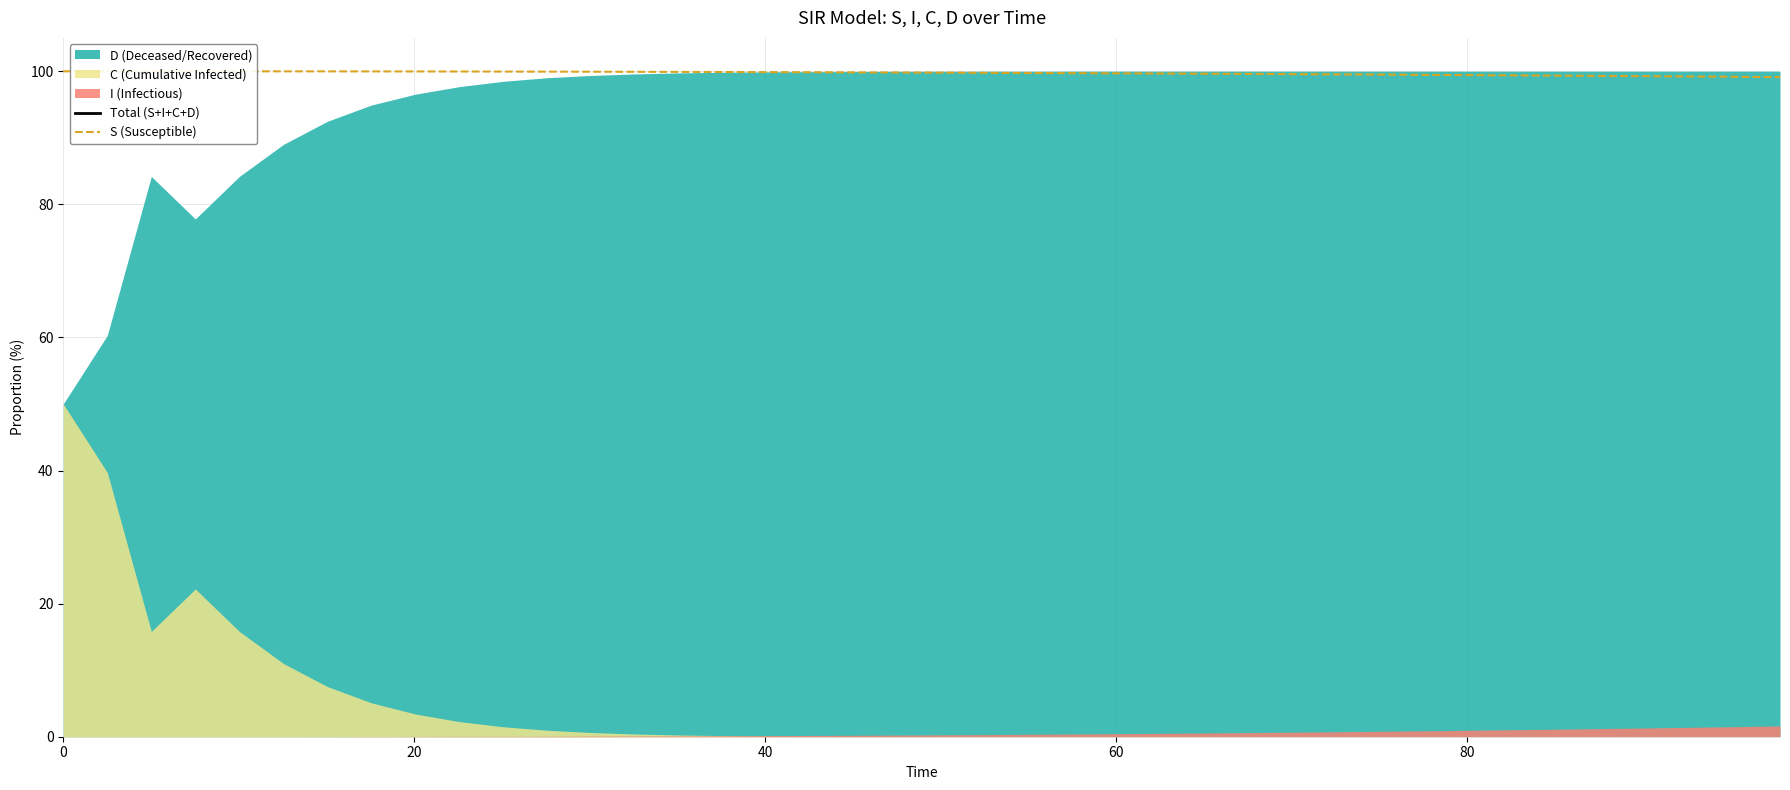

True or false: S (Susceptible) has a value of 63.7 at 38.

False